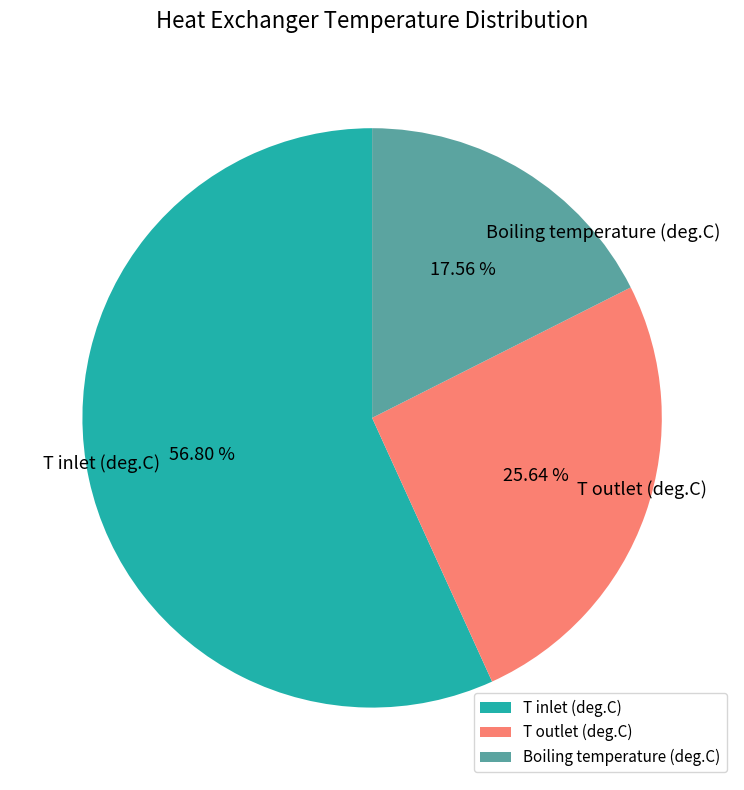

How many slices are in this pie chart?

3